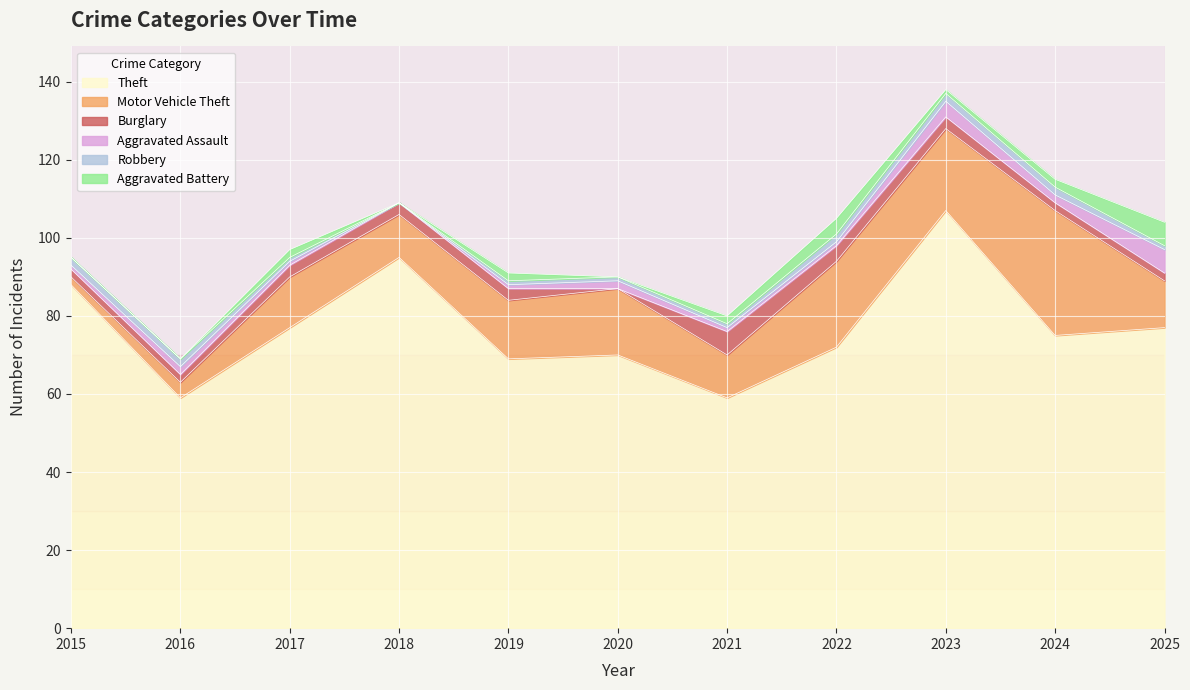

Reading left to right, list all the values displayed in this chart.

Theft: 88	59	77	95	69	70	59	72	107	75	77
Motor Vehicle Theft: 2	4	13	11	15	17	11	22	21	32	12
Burglary: 2	2	3	3	3	0	6	4	3	2	2
Aggravated Assault: 1	2	1	0	1	2	1	1	4	2	6
Robbery: 2	2	1	0	1	1	1	2	2	2	1
Aggravated Battery: 0	0	2	0	2	0	2	4	1	2	6